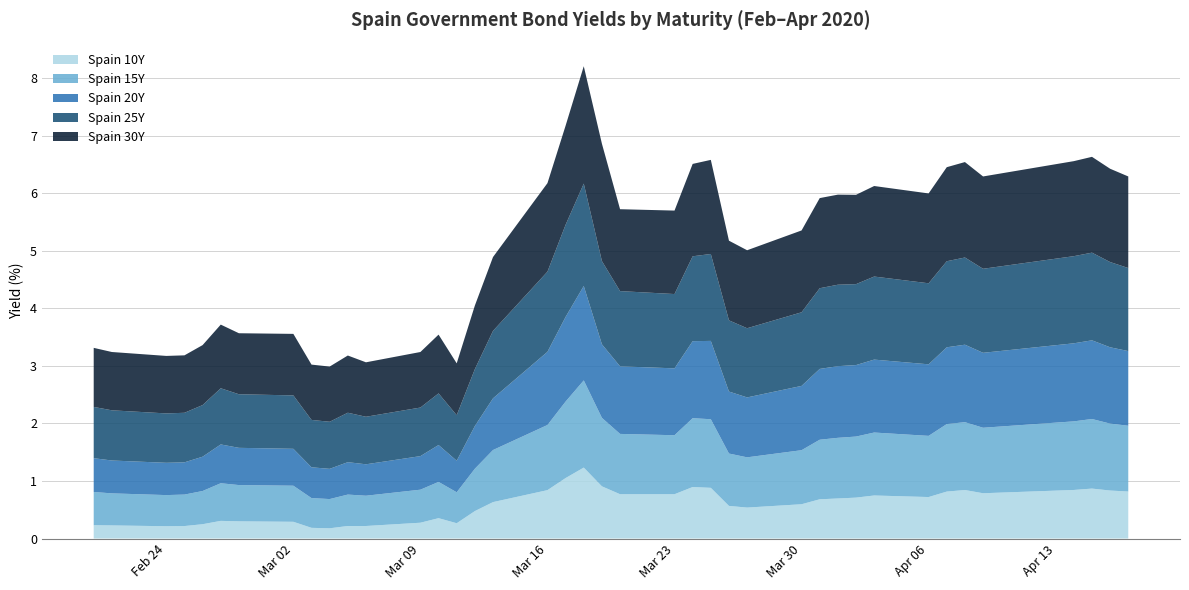

True or false: Spain 10Y and Spain 15Y cross at least once.

False